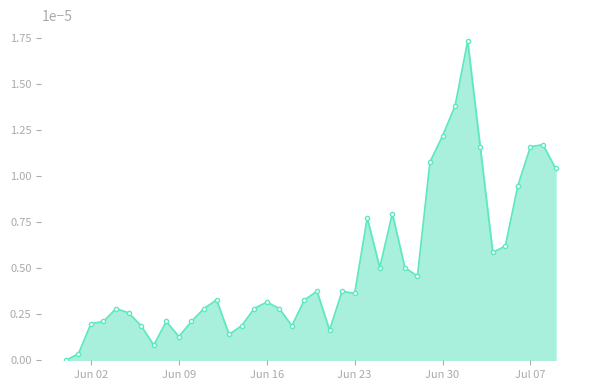

How many lines are shown in the chart?

1